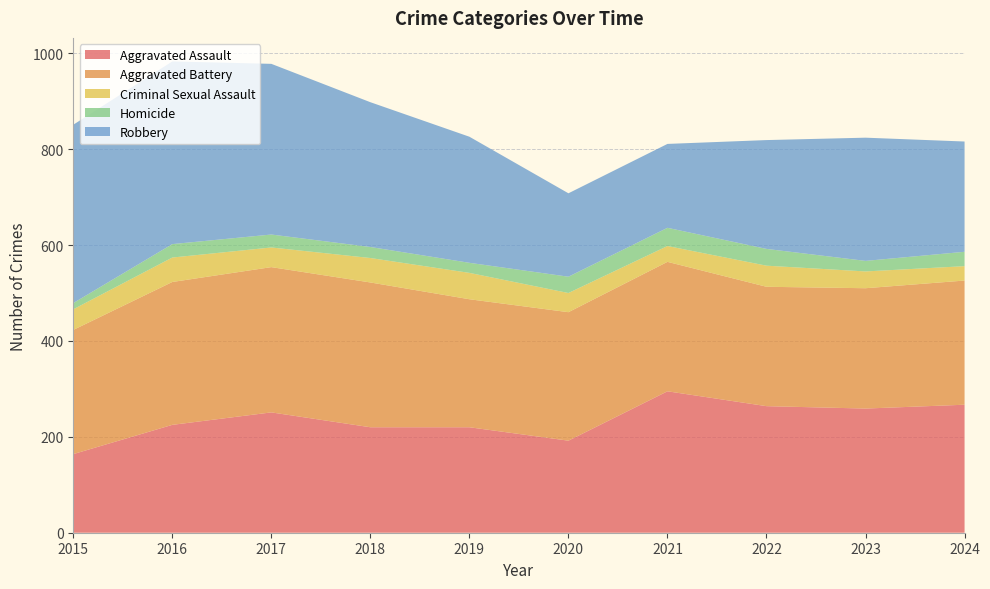

Reading left to right, extract all data points from this chart.

Aggravated Assault: 164	225	251	220	220	192	295	264	259	267
Aggravated Battery: 259	298	303	302	267	268	270	249	251	259
Criminal Sexual Assault: 43	51	41	51	55	40	33	44	35	30
Homicide: 13	28	27	23	21	34	38	35	22	30
Robbery: 372	381	356	302	263	174	175	227	257	230